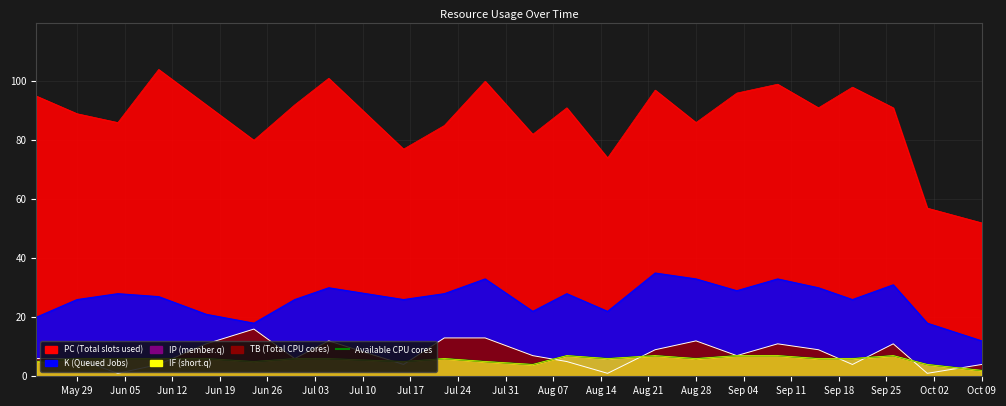

Reading left to right, extract all data points from this chart.

5	6	6	6	6	5	6	6	5	6	5	4	7	6	7	6	7	7	6	6	7	4	2